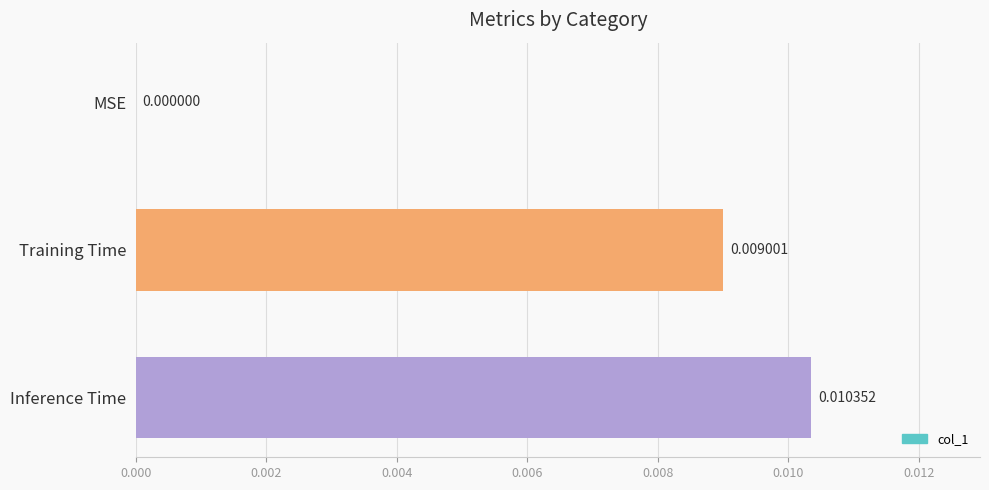

Which label corresponds to the largest value in the chart?

Inference Time